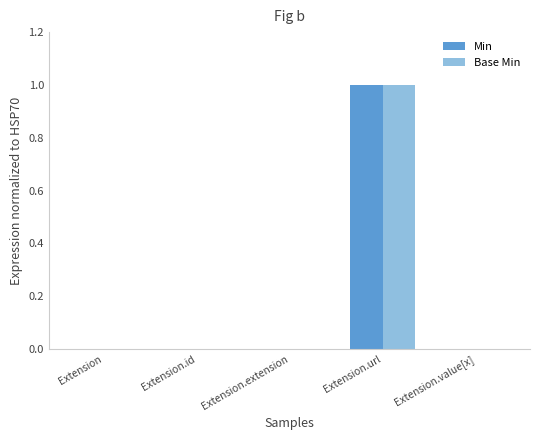

The Min series shows -1 at Extension.value[x]. True or false?

False